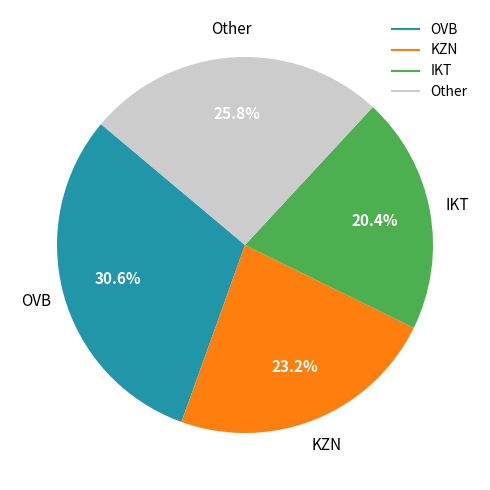

How many segments does this pie chart have?

4